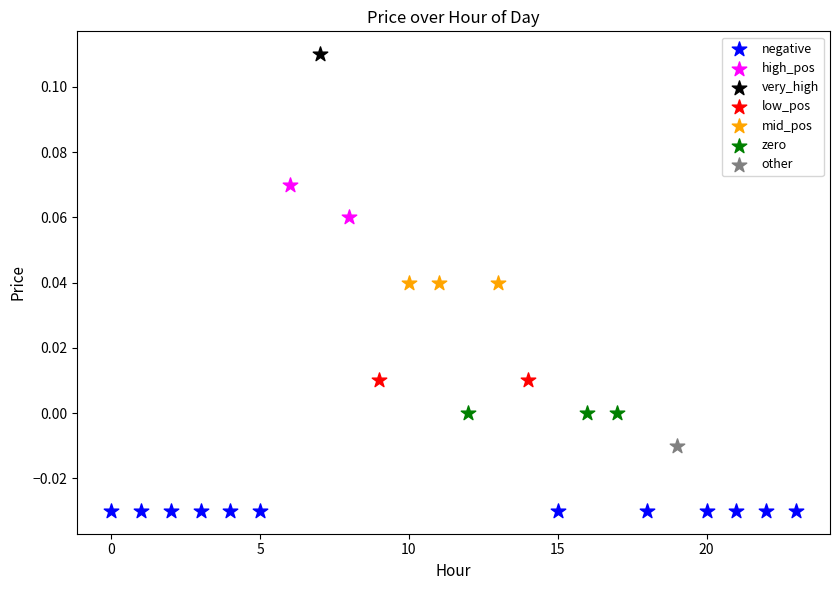

What are all the series names shown in the legend?

negative, high_pos, very_high, low_pos, mid_pos, zero, other